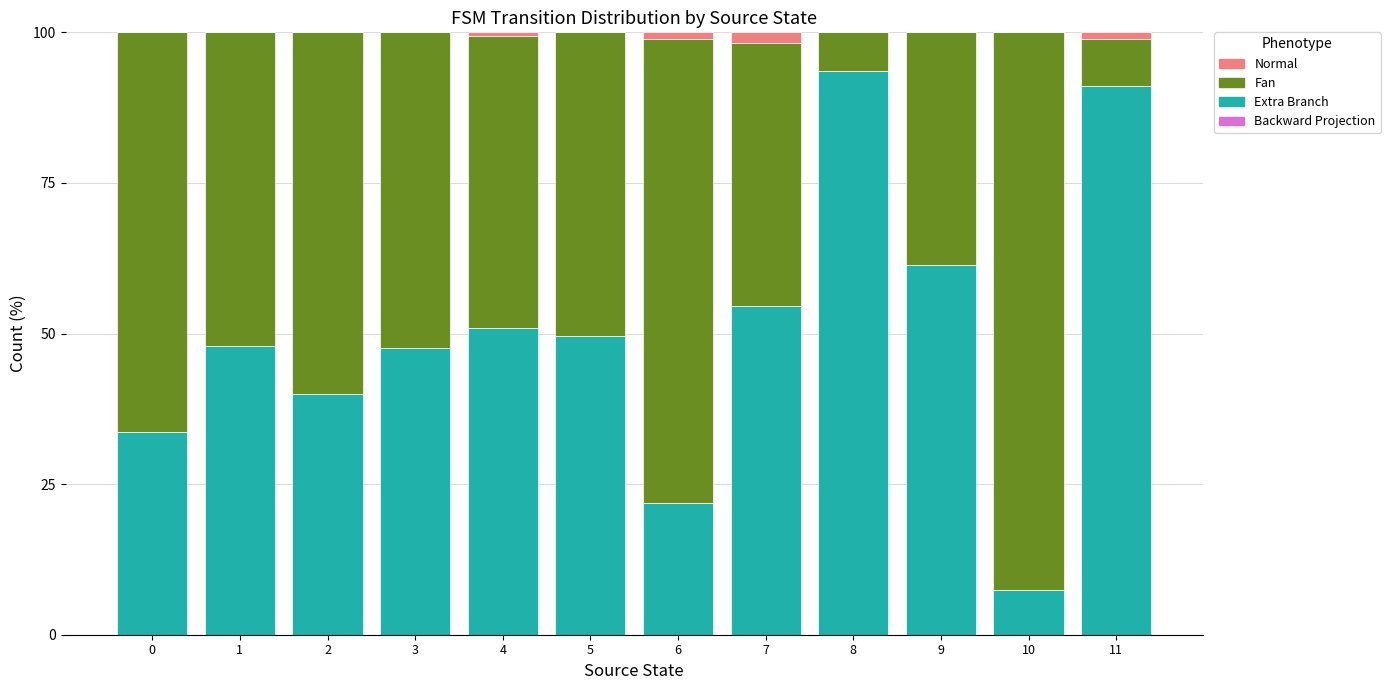

What is the total value across all series at 3?

100.0